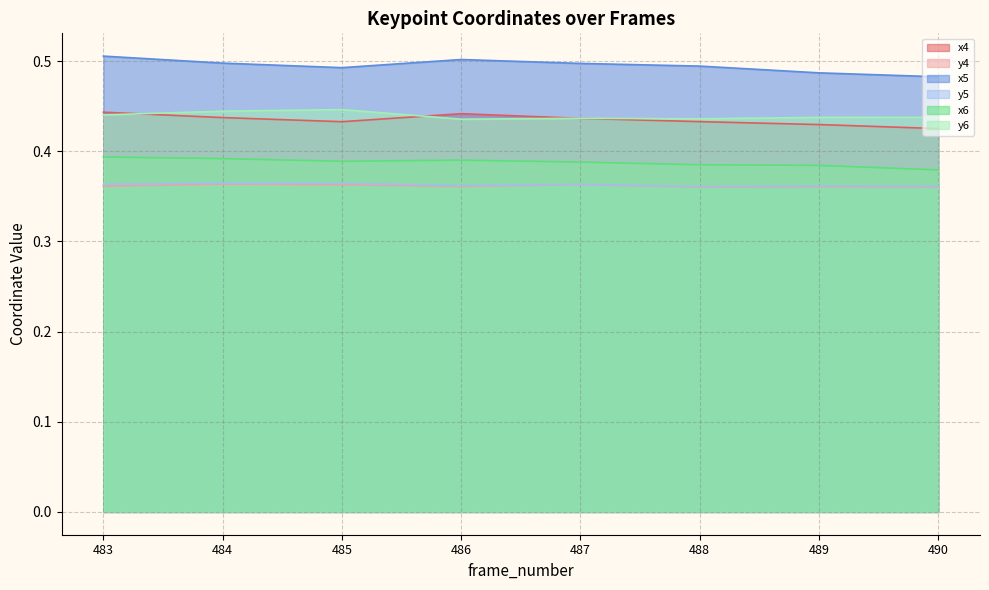

The x5 series shows 0.5 at 486. True or false?

True